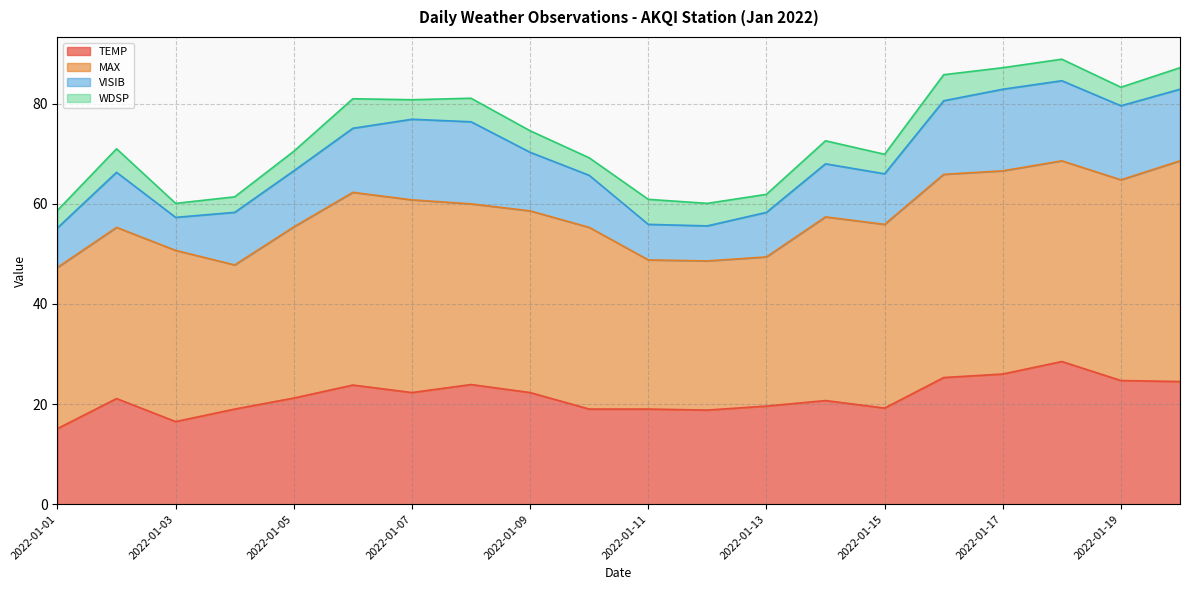

At which label does WDSP reach its peak?

2022-01-06